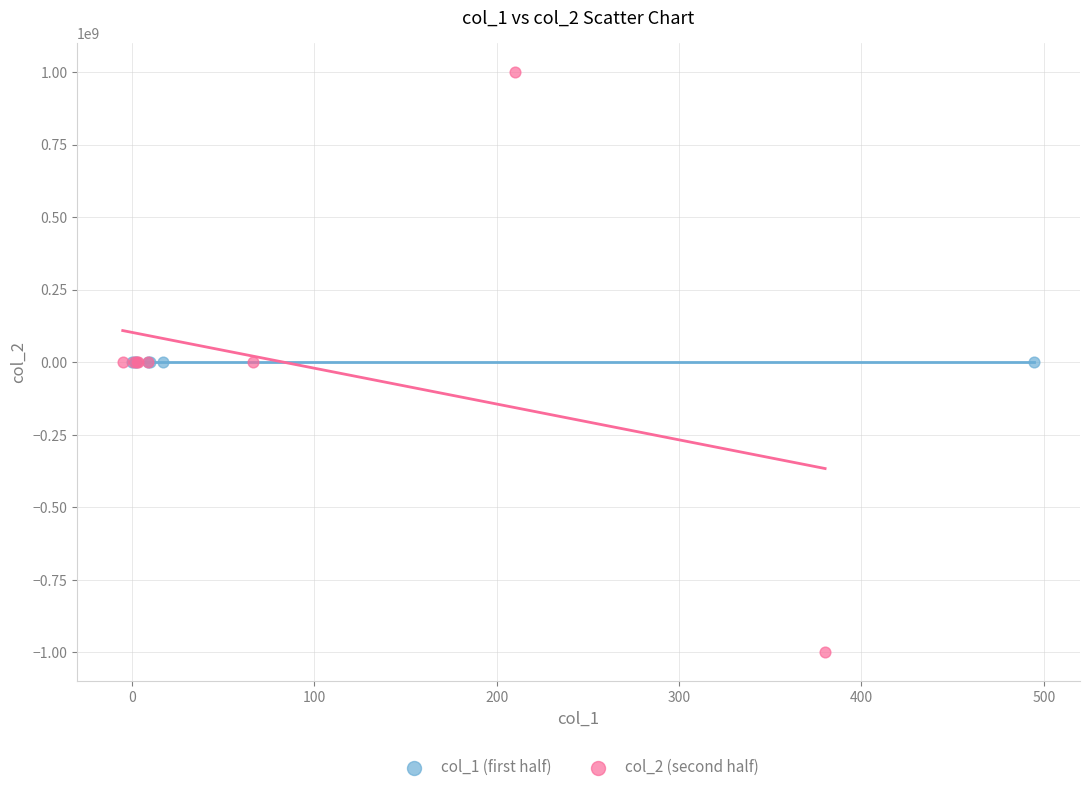

Which series contains the lowest Y value?

col_2 (second half)